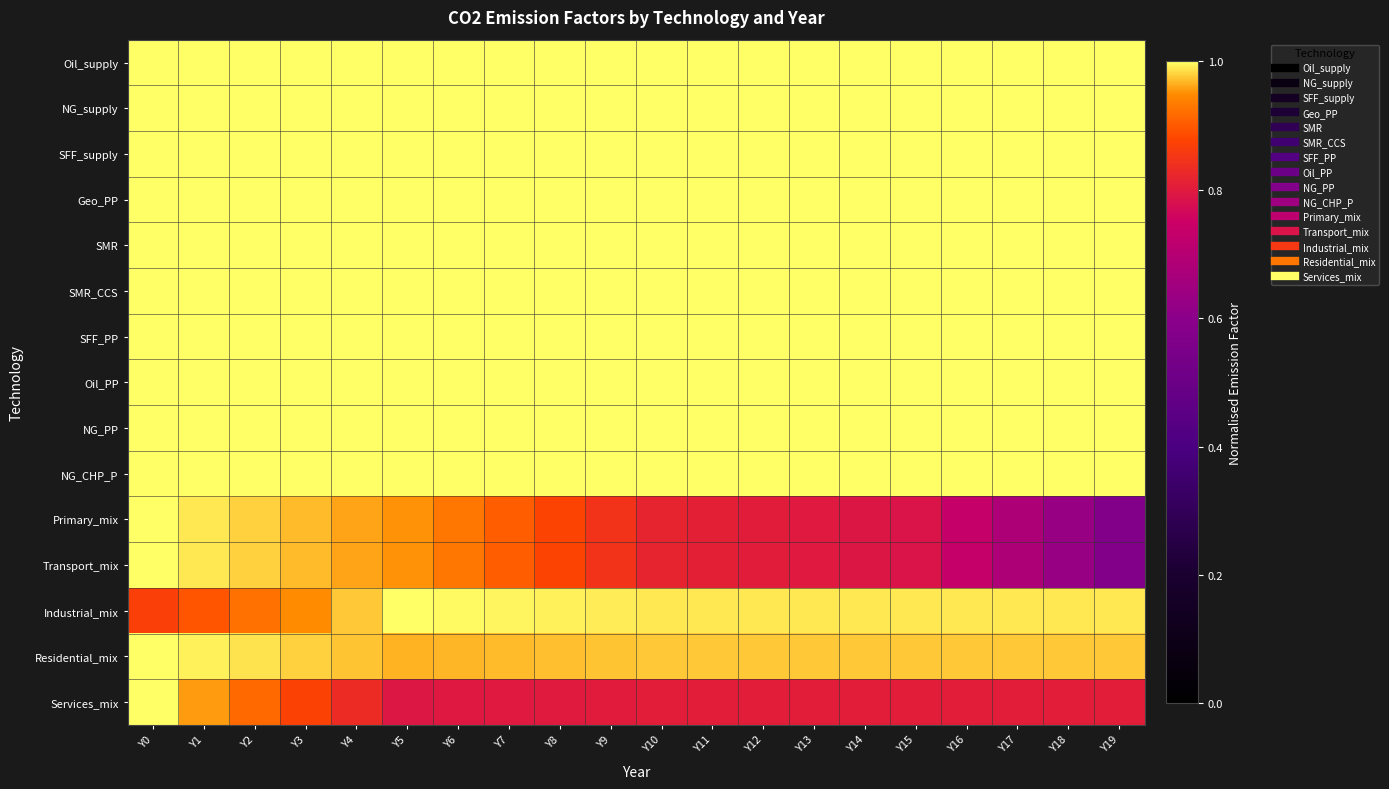

What is the spread (max minus min) of values at Y18?

0.4